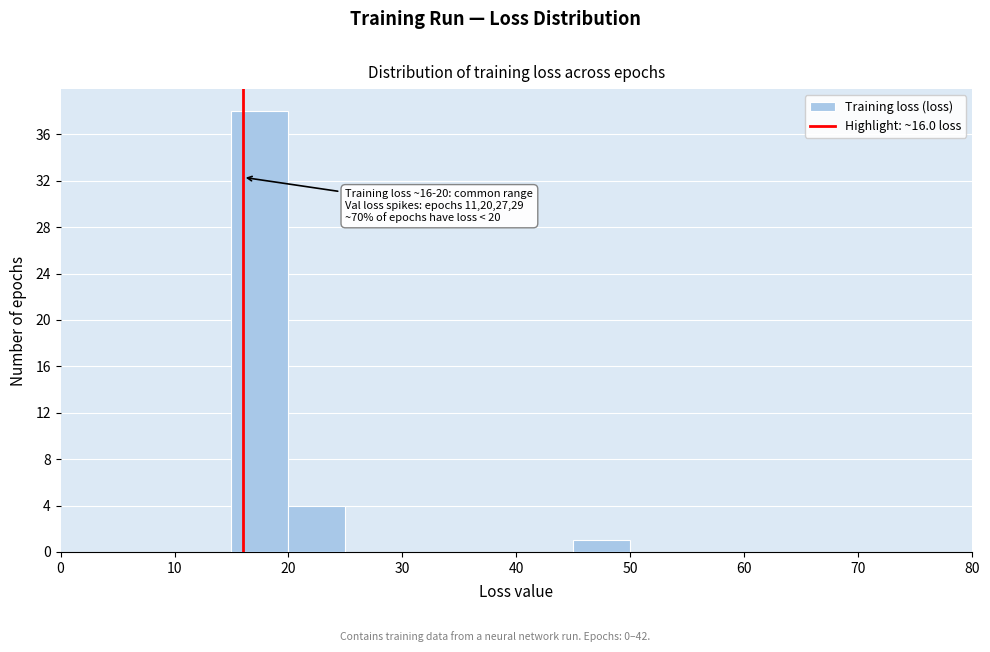

Which range on the x-axis has the tallest bar?

15 to 20